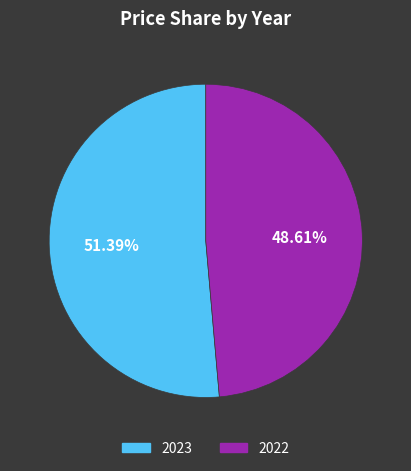

Which category accounts for the majority?

2023